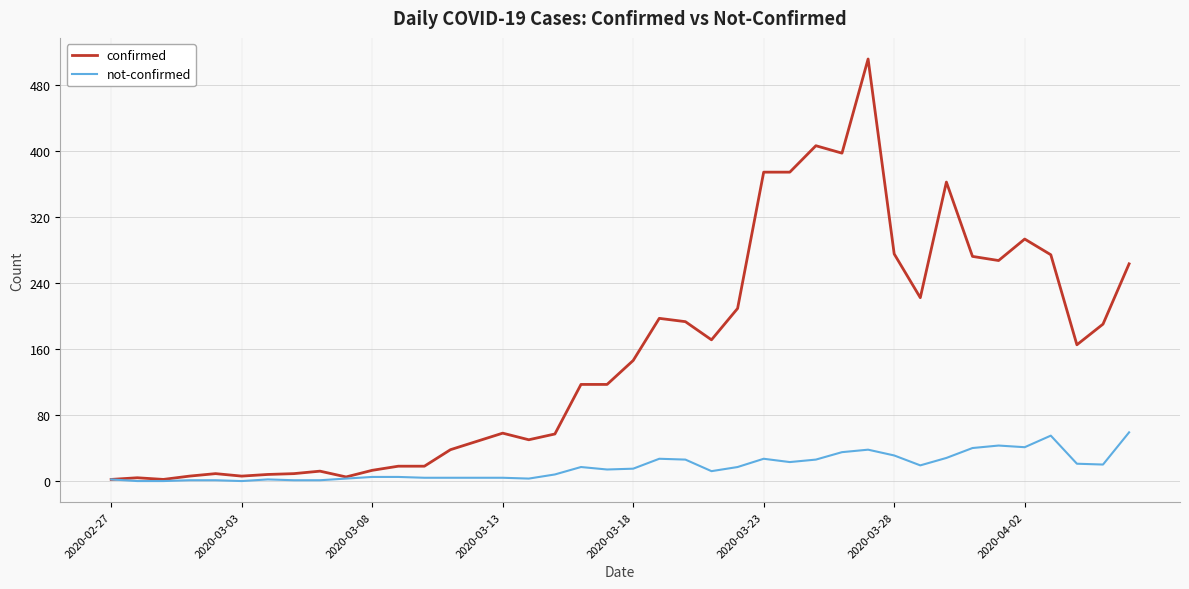

List the series in order of their overall mean, highest first.

confirmed, not-confirmed